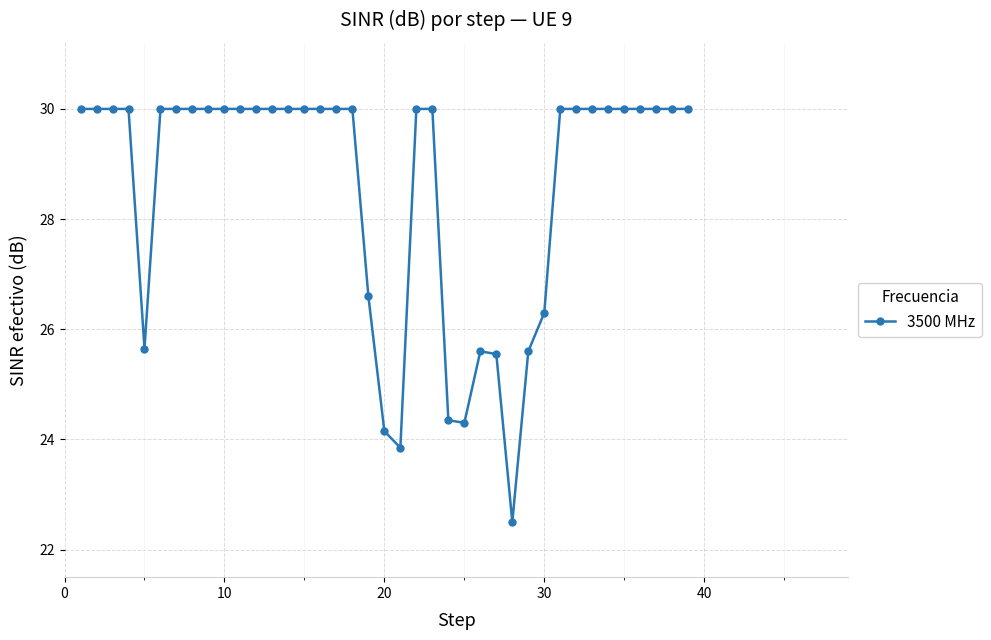

What is the difference between the second highest and minimum values?

7.5